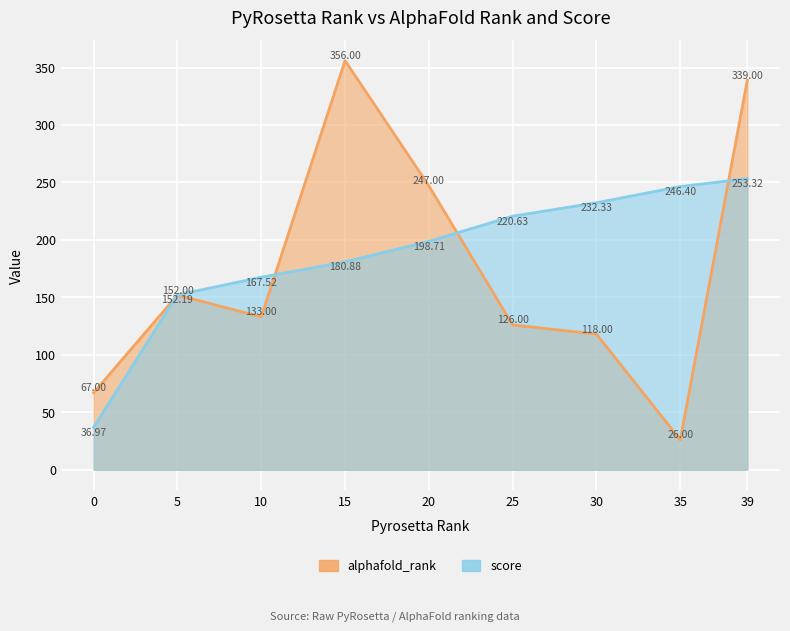

How many lines are shown in the chart?

2